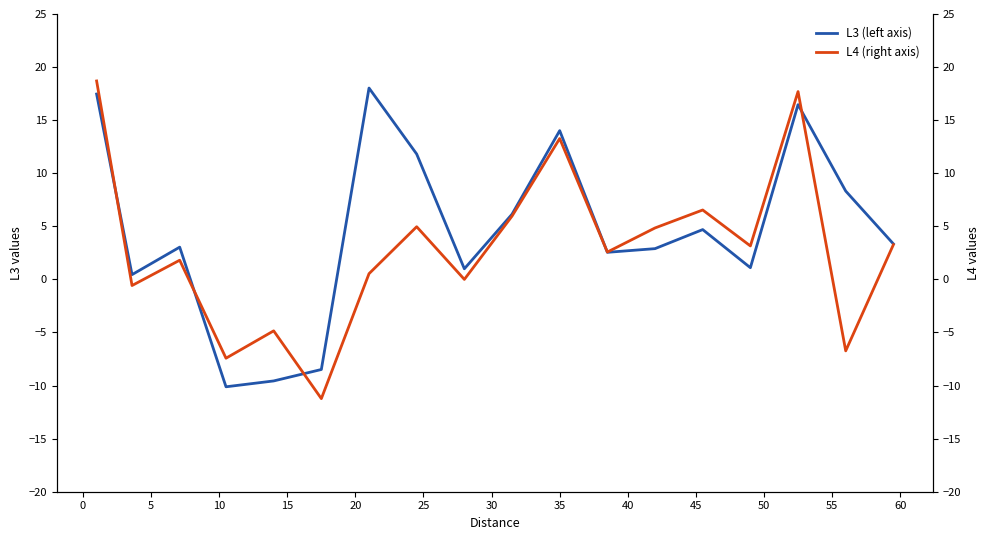

How many data points in L3 (left axis) are above 3?

10